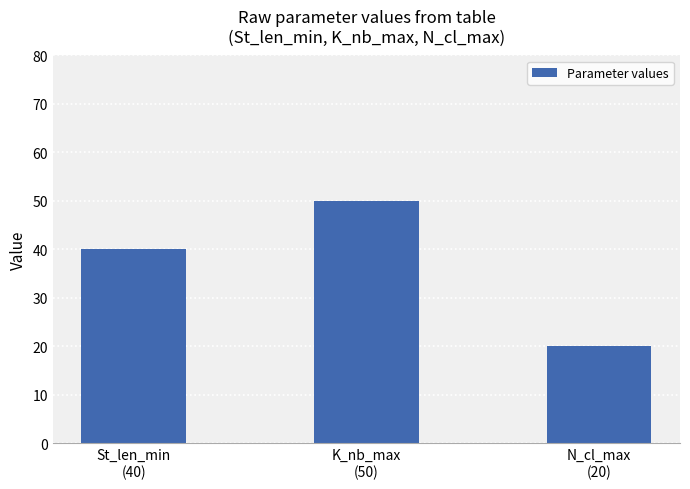

What is the difference between the values at St_len_min
(40) and K_nb_max
(50)?

10